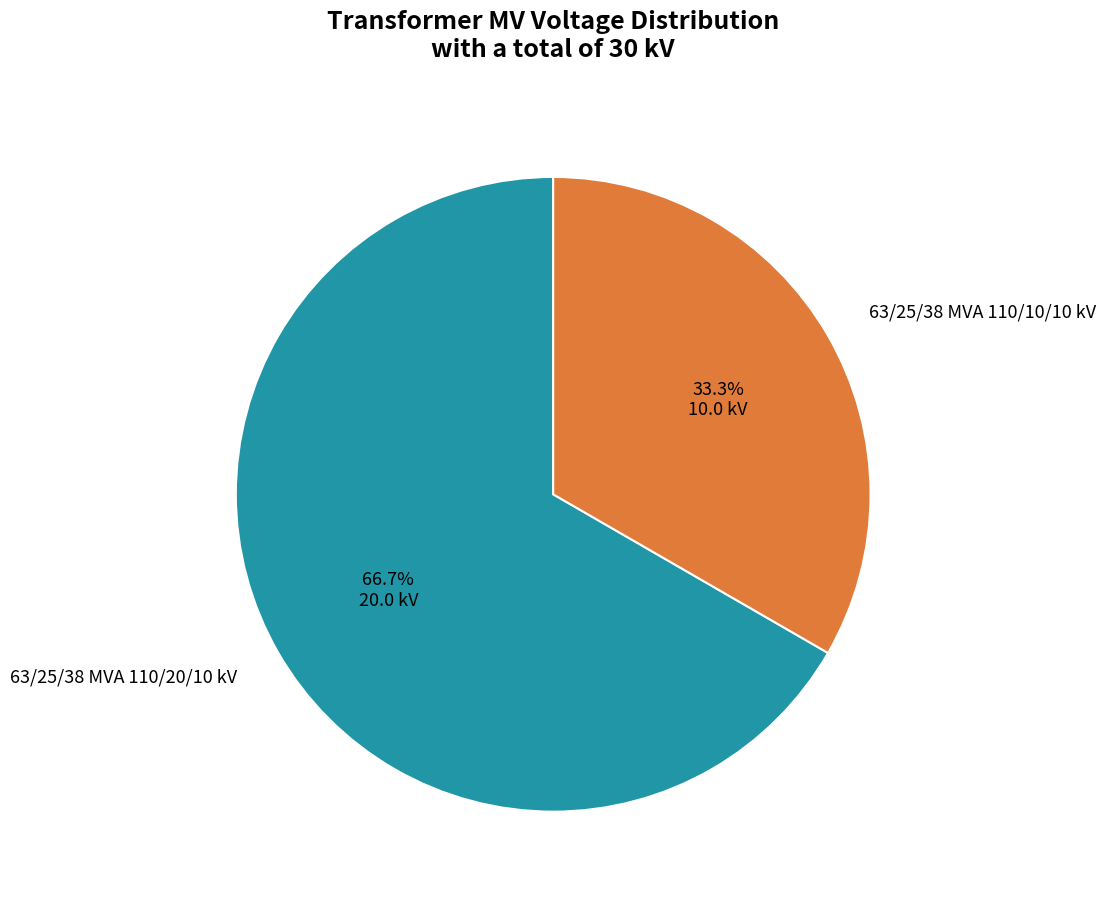

Between 63/25/38 MVA 110/10/10 kV and 63/25/38 MVA 110/20/10 kV, which is larger?

63/25/38 MVA 110/20/10 kV